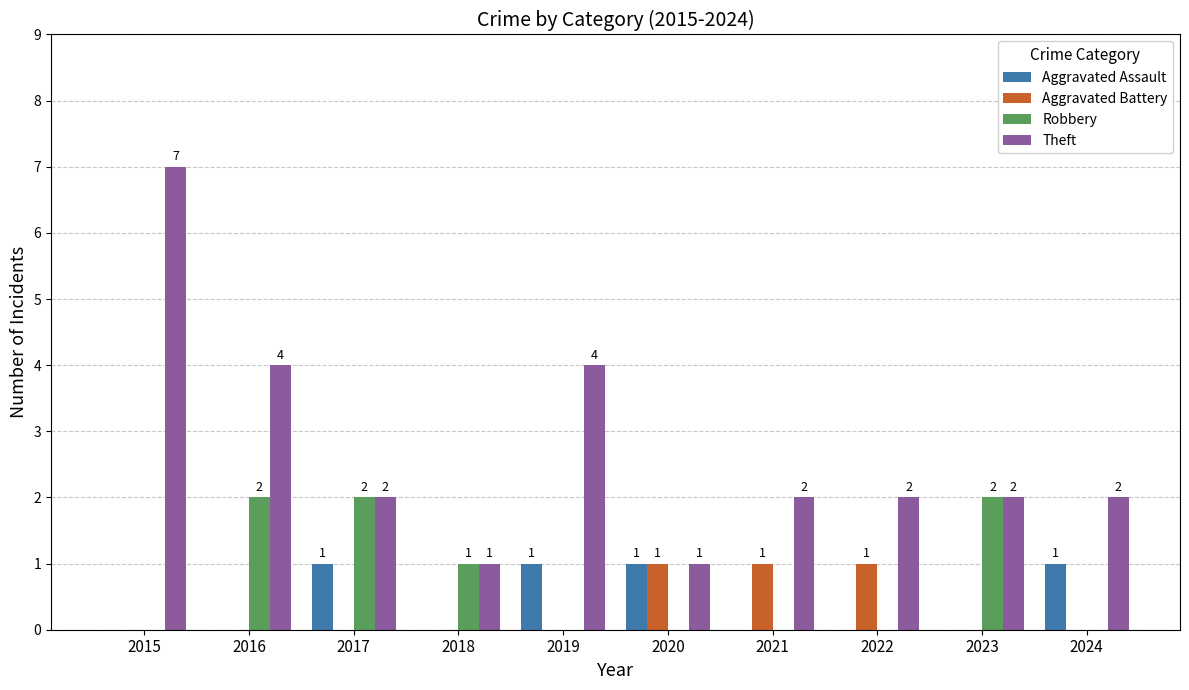

At which category is the sum across all series the highest?

2015